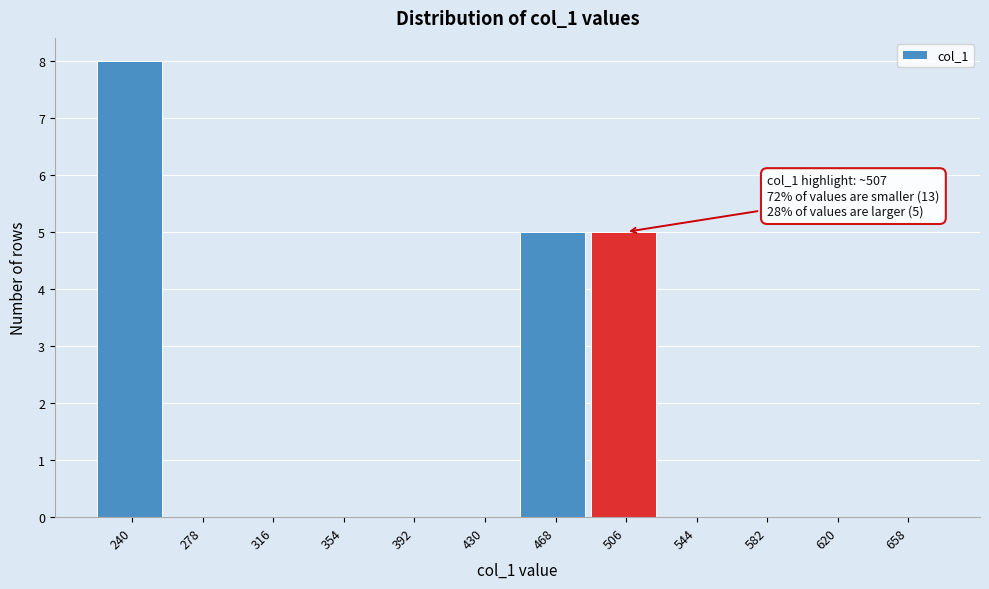

Reading left to right, transcribe all the data shown in this chart.

240=8	278=0	316=0	354=0	392=0	430=0	468=5	506=5	544=0	582=0	620=0	658=0